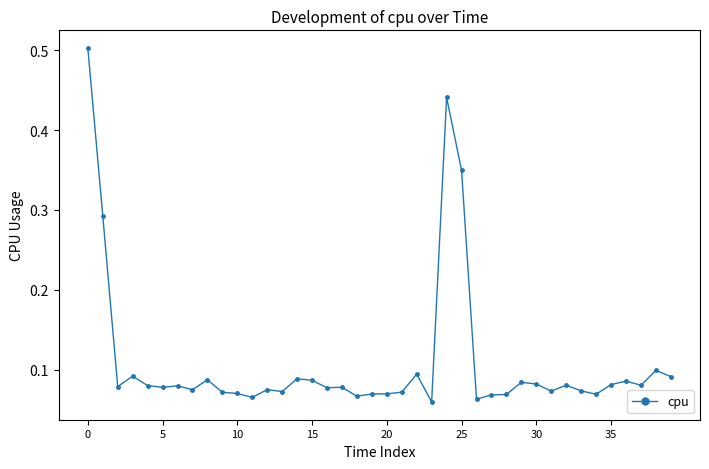

Count the values in the range 0 to 1.

40